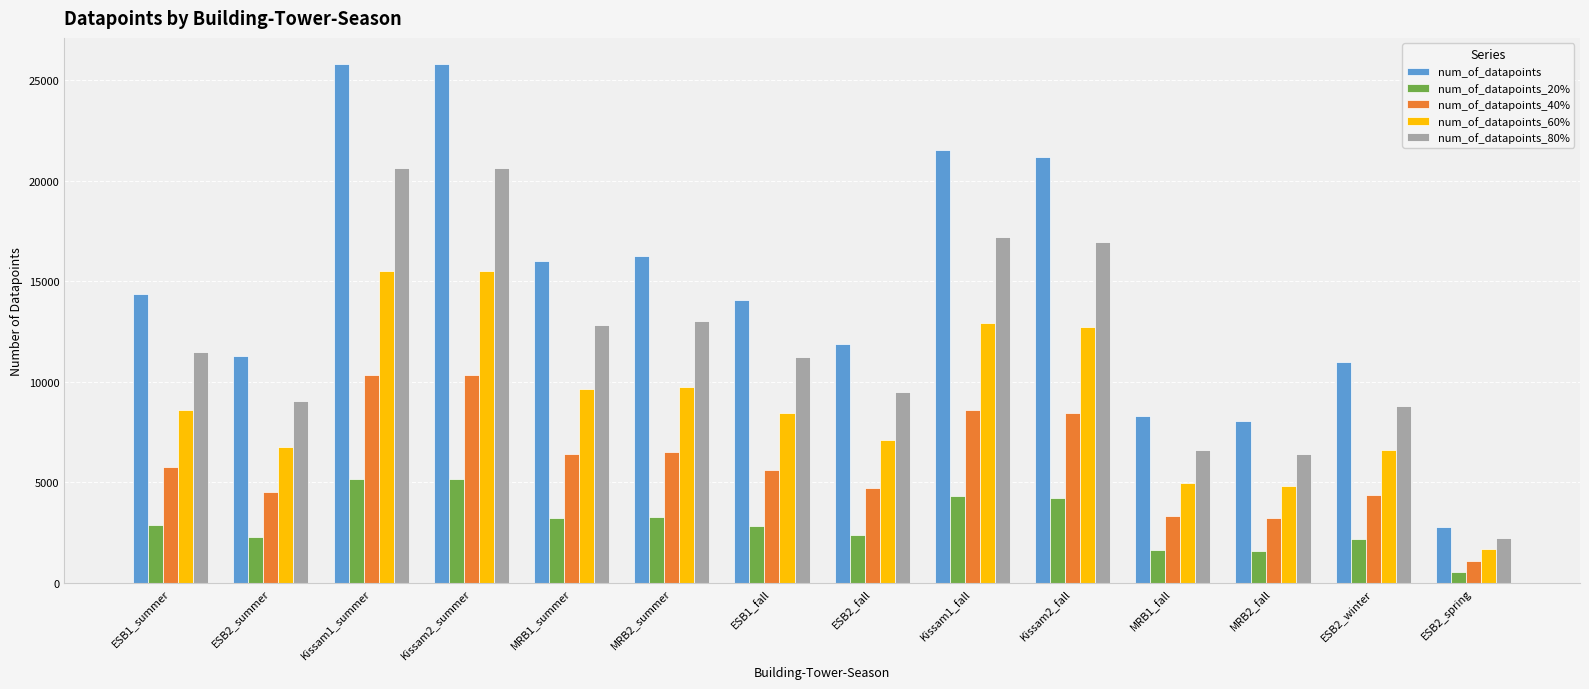

What is the sum of the num_of_datapoints_80% values at MRB1_fall and ESB2_winter?

15413